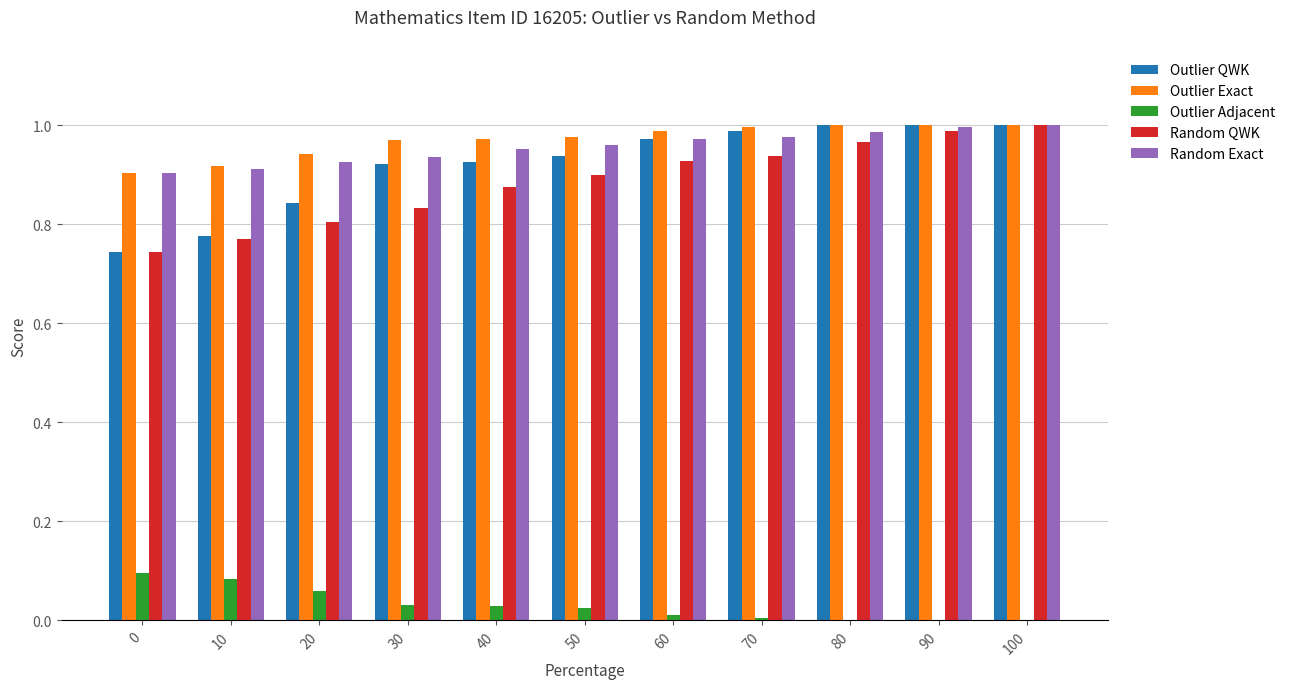

Is the value of Outlier QWK at 40 greater than the value of Random QWK at 70?

No